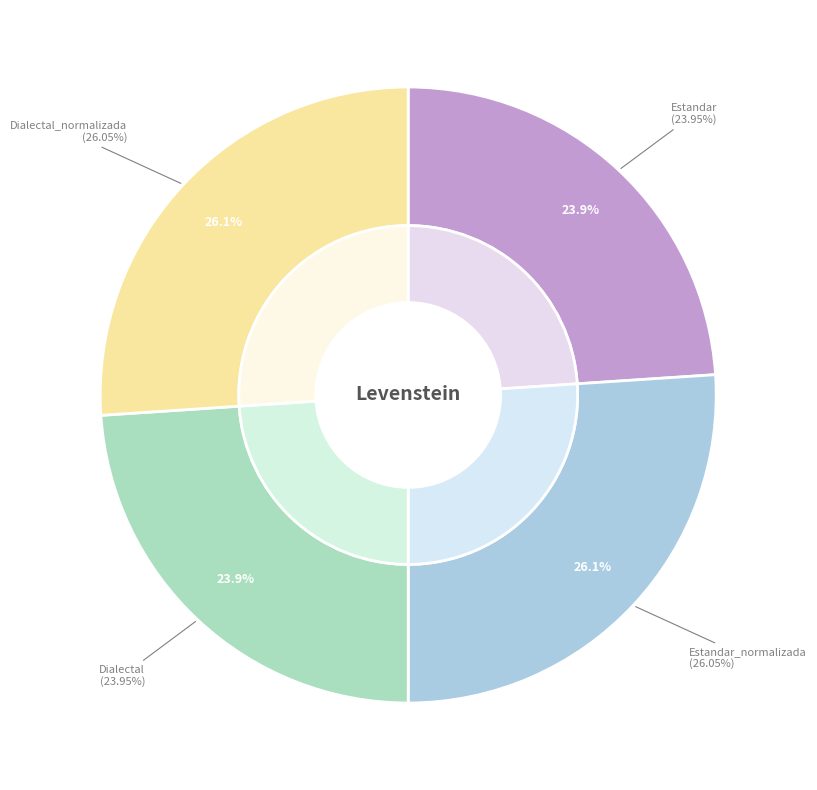

Is there any slice that represents more than half of the pie?

No